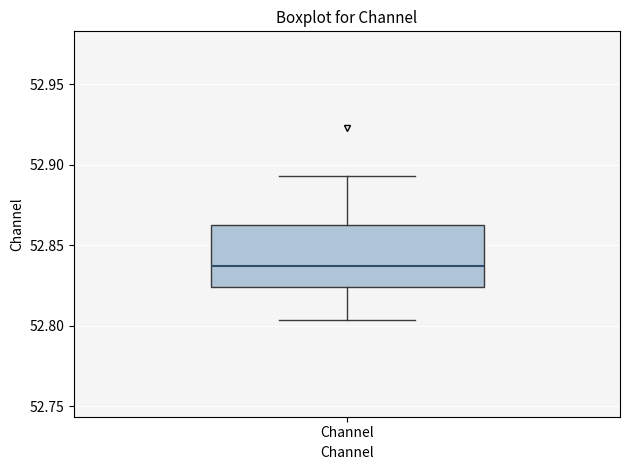

Transcribe this box plot: give where the median line is, the range the box spans, and where the two whiskers end, as read against the y-axis. The values are not printed on the chart, so give them approximately, as read against the axis.

median 52.835, box 52.825 to 52.865, whiskers 52.805 to 52.895